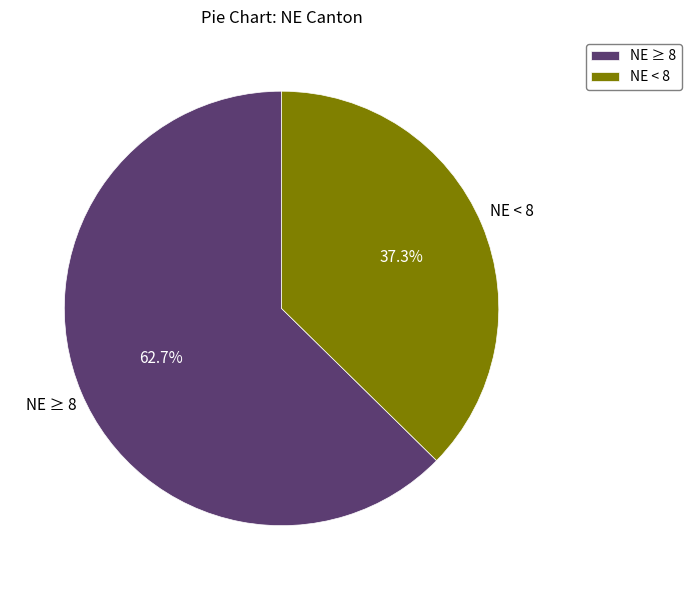

How many segments does this pie chart have?

2